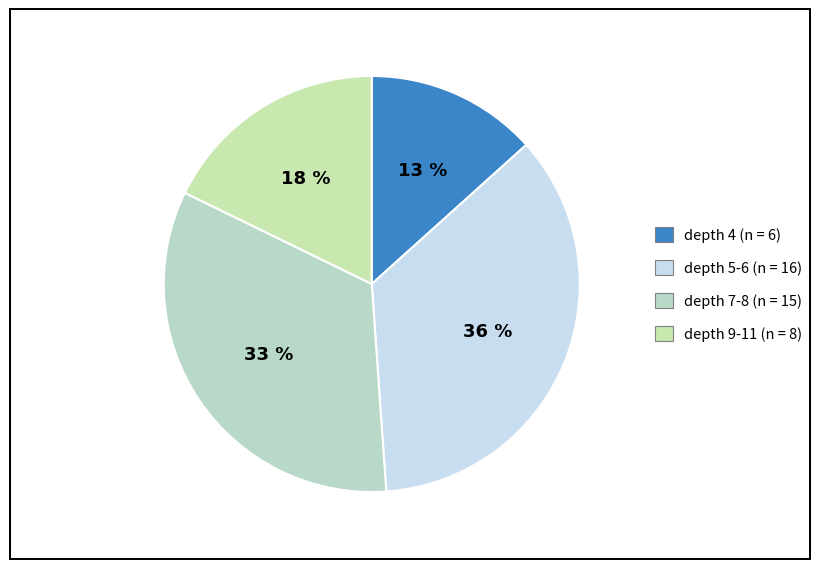

How many slices are in this pie chart?

4